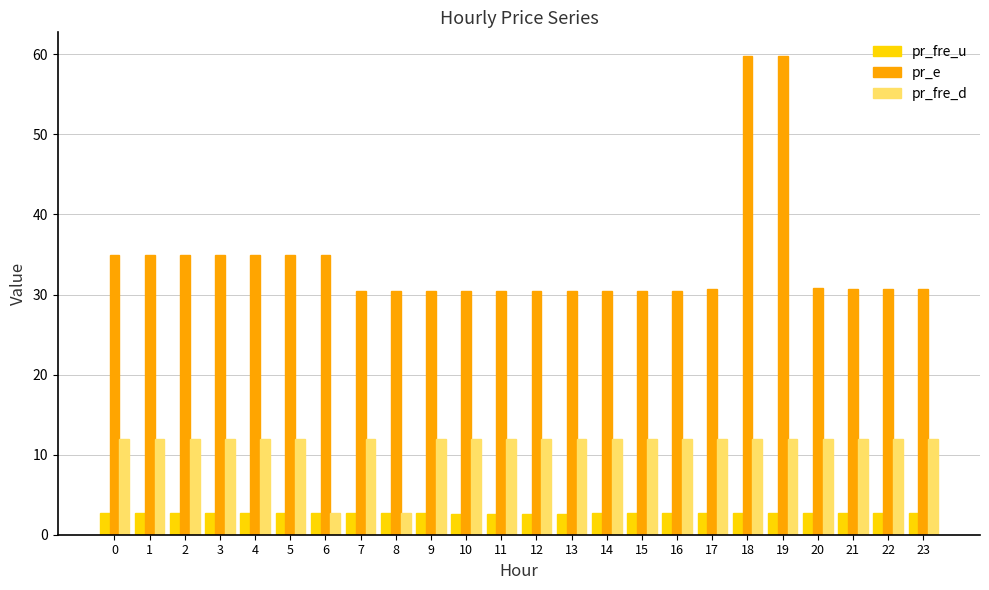

Rank the series at 22 from lowest to highest value.

pr_fre_u, pr_fre_d, pr_e